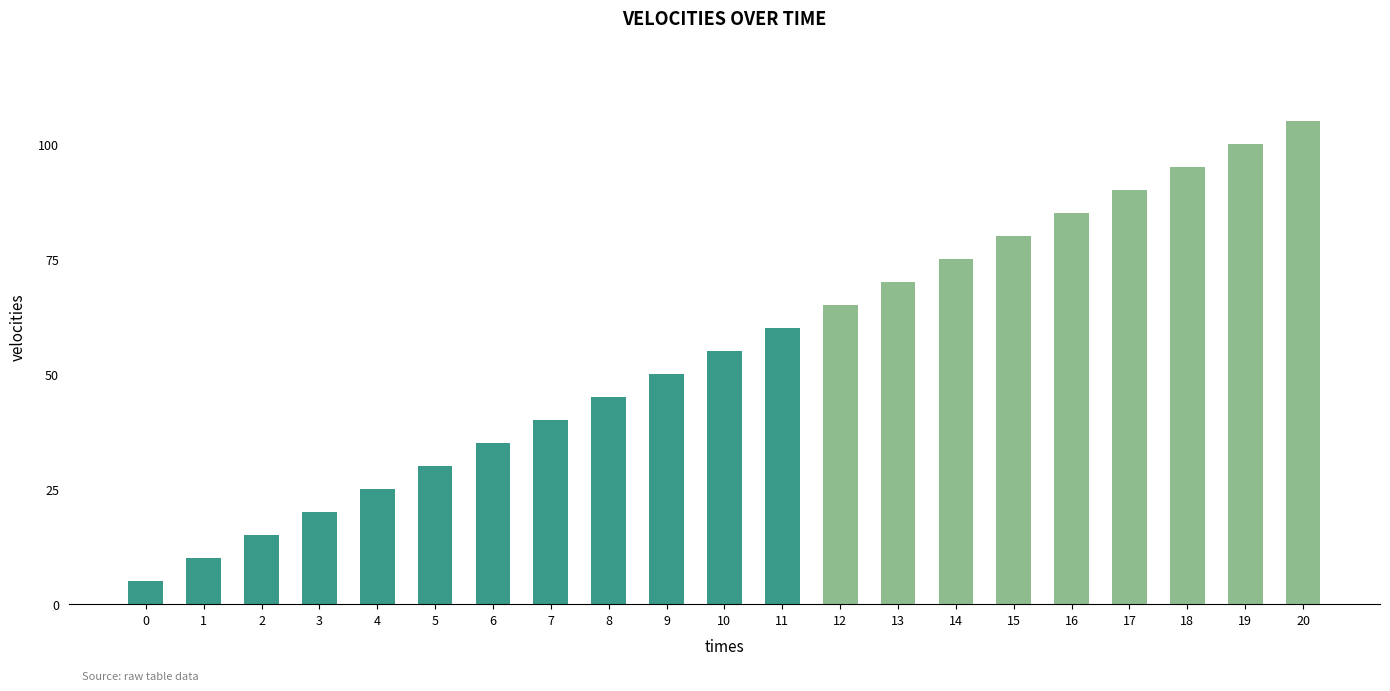

What is the value of the 10th bar from the left?

50